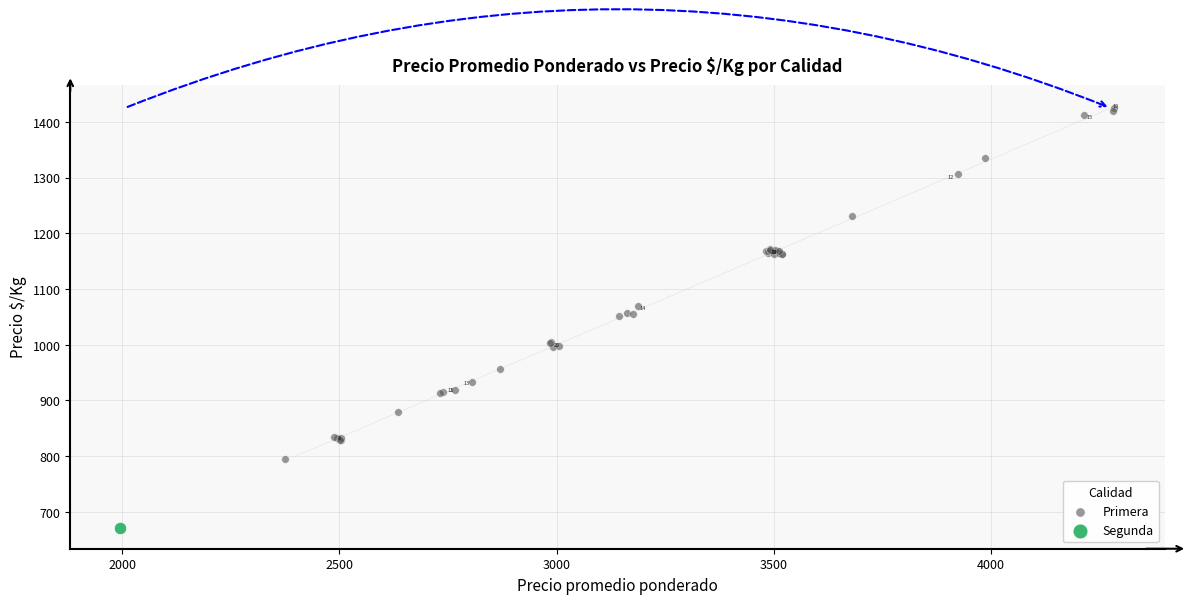

What are all the series names shown in the legend?

Primera, Segunda